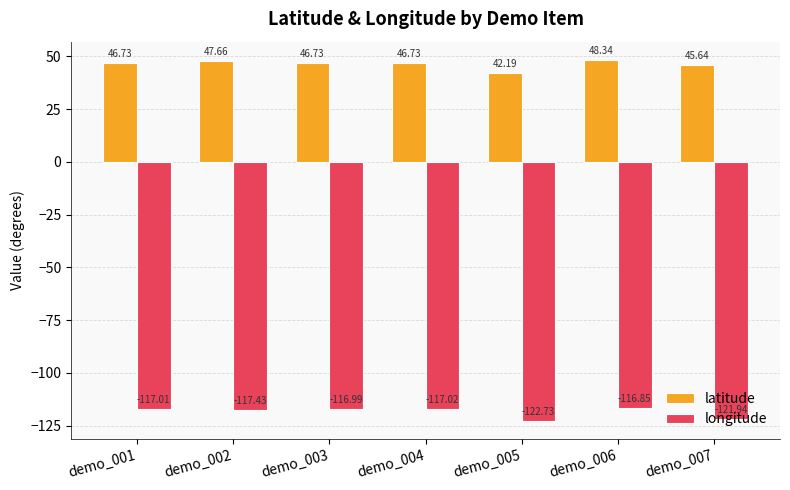

What is the difference between the maximum and minimum values in the longitude series?

5.9